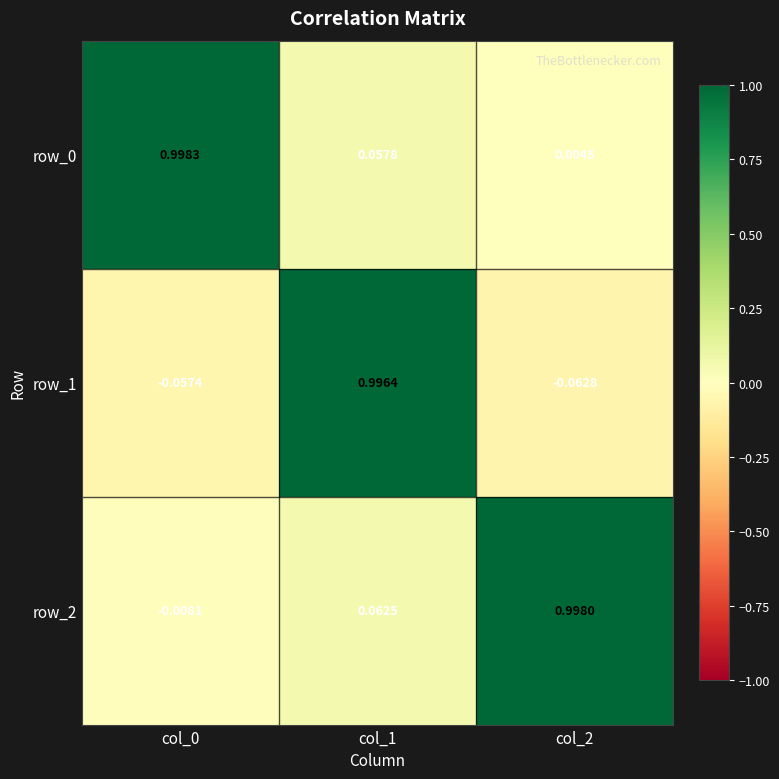

What is the difference between the row_0 values at col_2 and col_0?

1.0